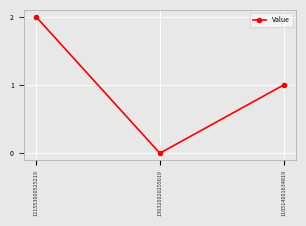

List the labels in order of value, smallest first.

130320020255019, 110514001634819, 121553000525219